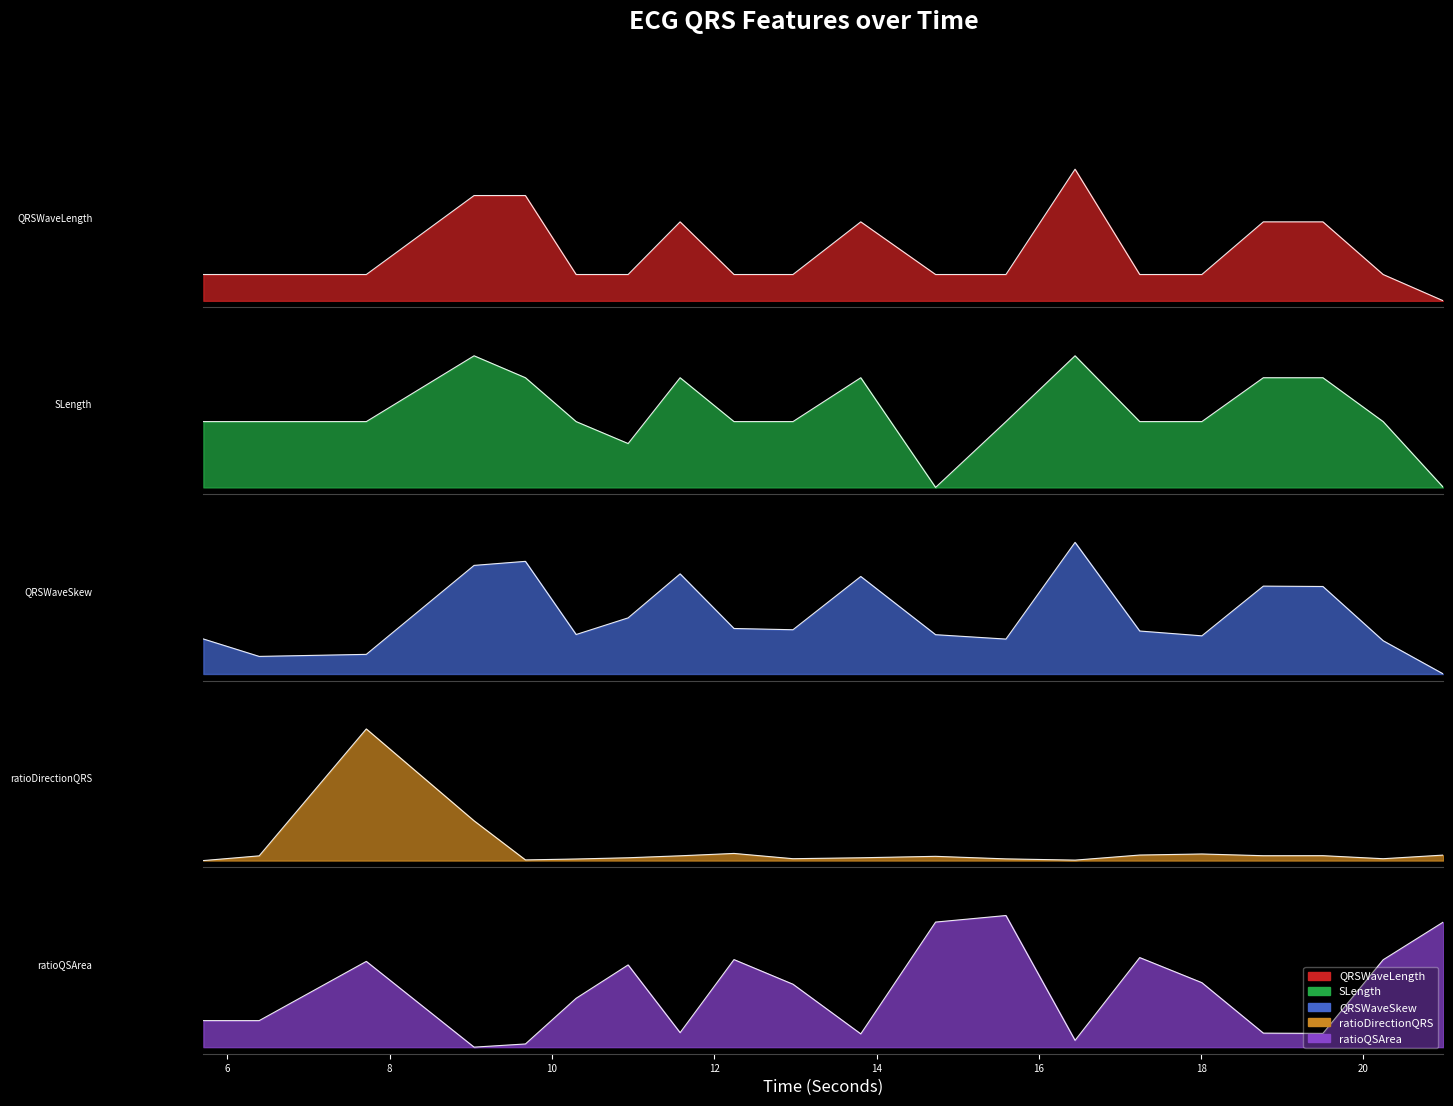

Where is SLength_ECG nearest to the value 0?

14.7265625